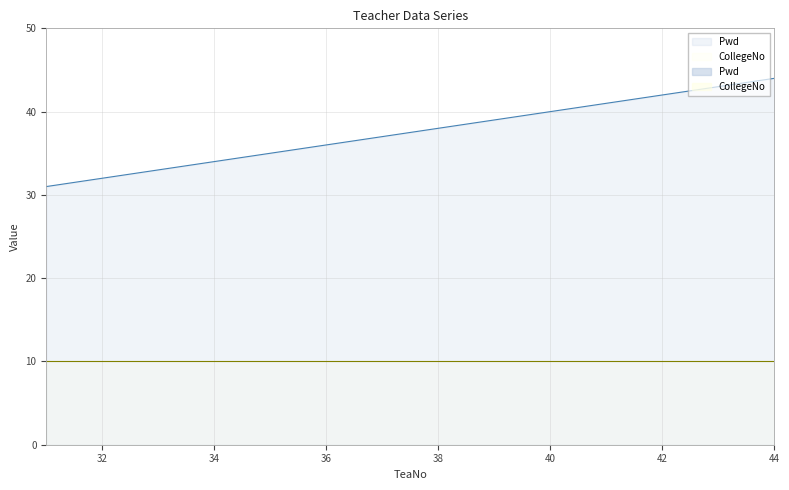

What is the greatest value displayed?

44